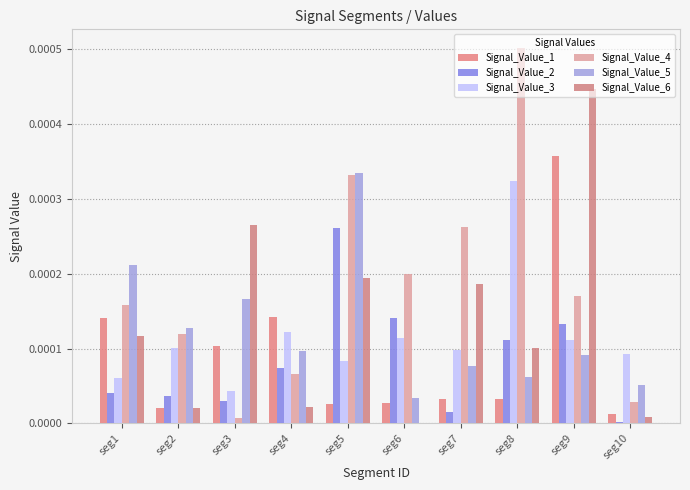

True or false: Signal_Value_6 has a value of 0.0 at seg10.

True